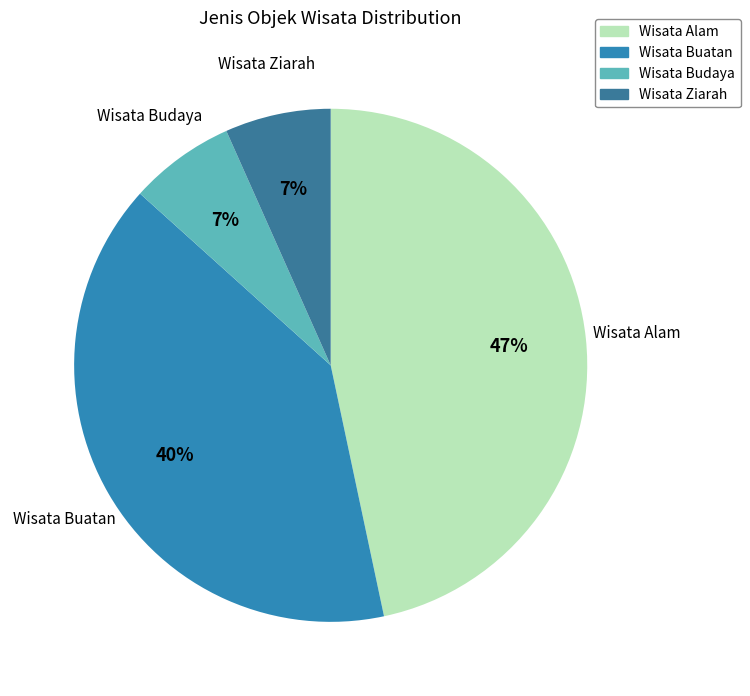

Which slice is the largest?

Wisata Alam